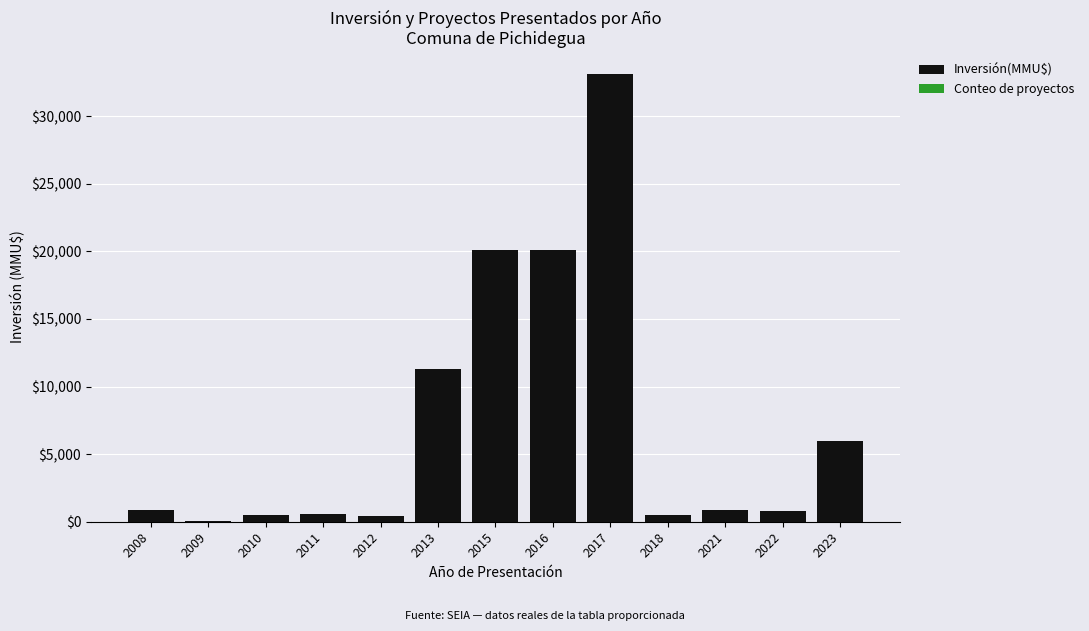

The value of Inversión(MMU$) at 2013 is 11282. True or false?

True